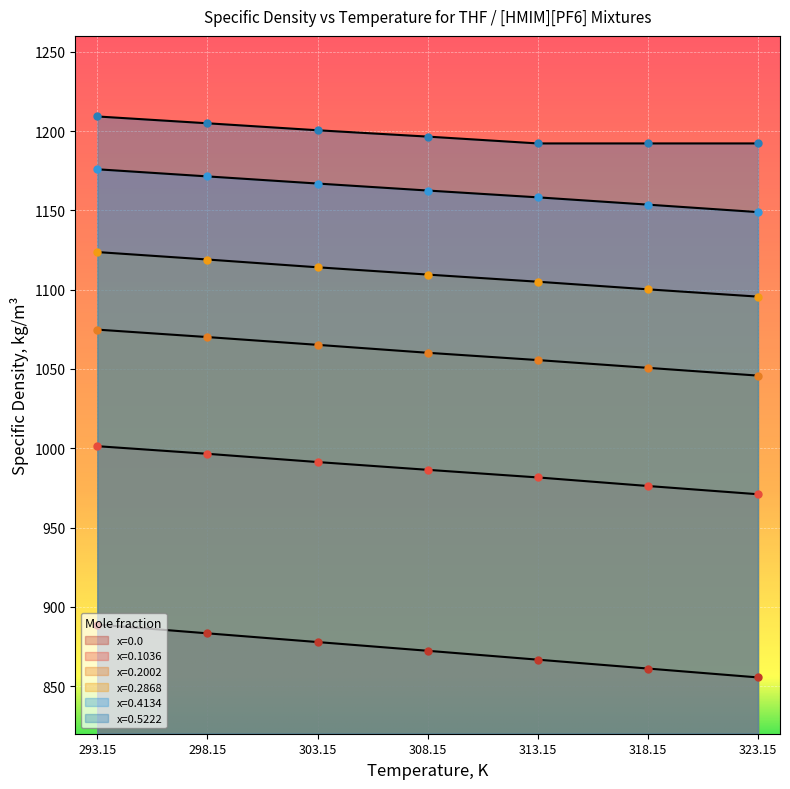

What is the average value of the x=0.0 series?

872.2